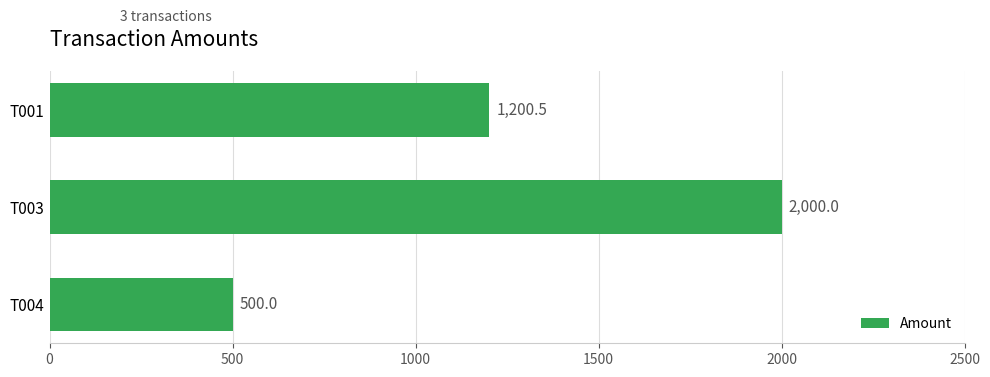

Read the value at T003.

2000.0